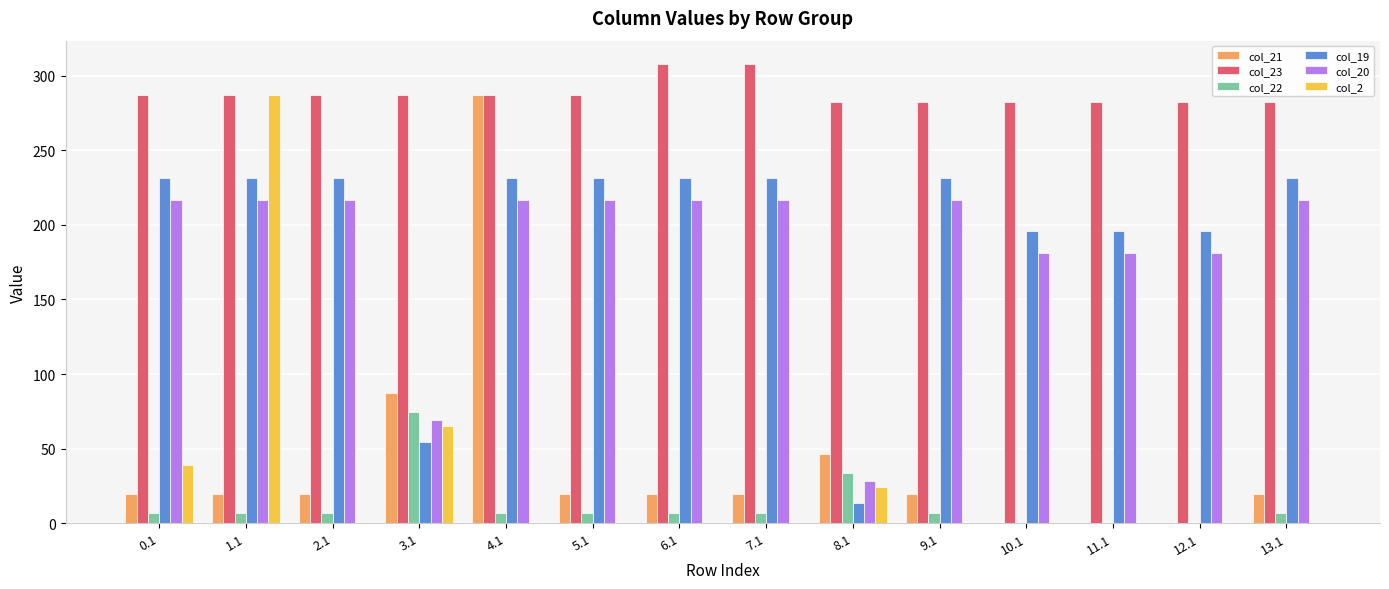

True or false: col_21 has a value of 29.8 at 8.1.

False